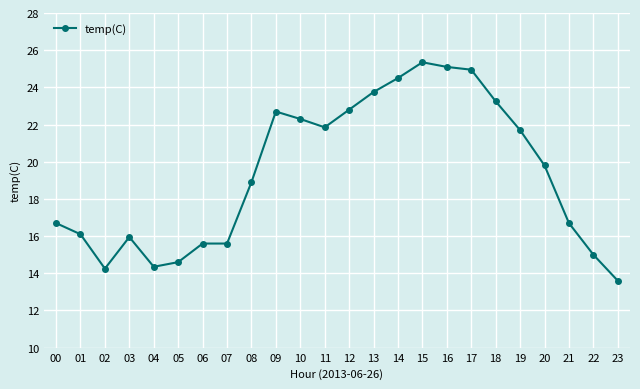

How many values are below 19?

12